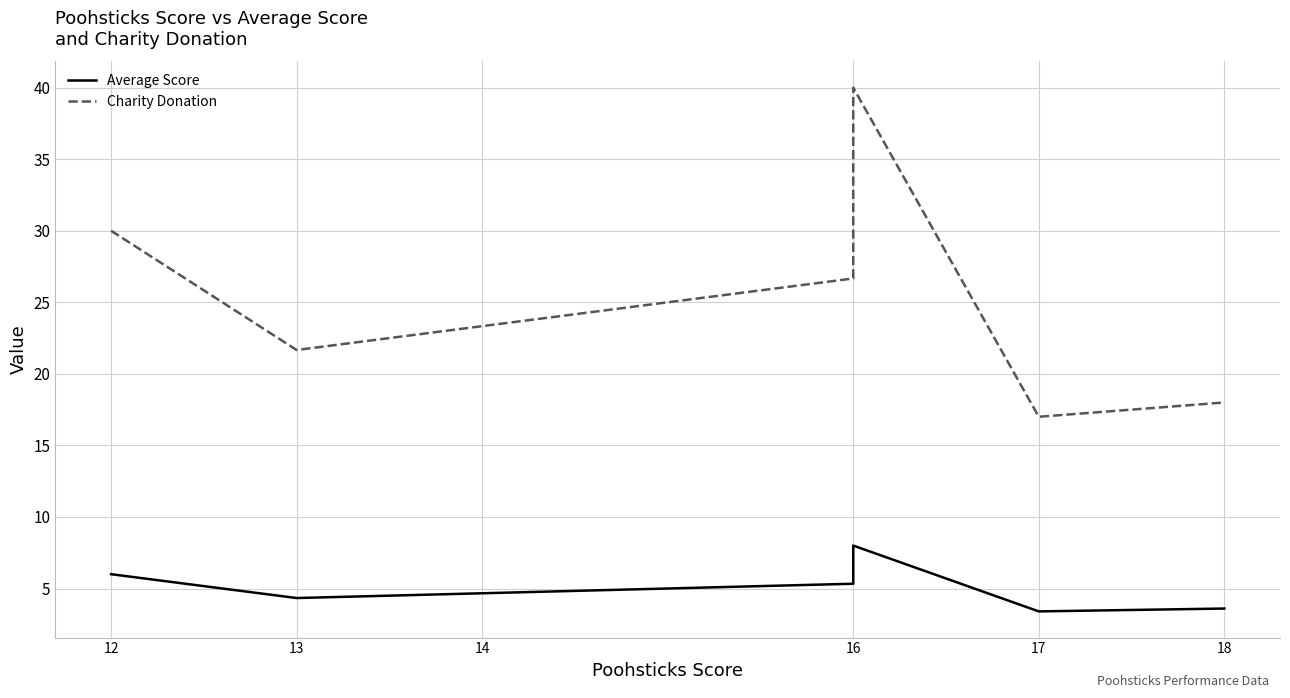

What are all the series names shown in the legend?

Average Score, Charity Donation